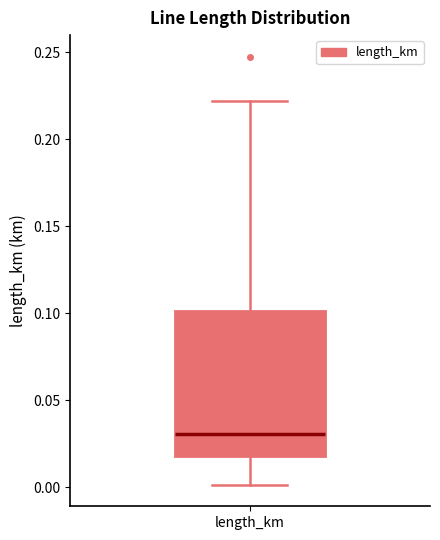

Read this box plot against the y-axis: the position of the median line, the range covered by the box, and the ends of both whiskers. The values are not printed on the chart, so give them approximately, as read against the axis.

median 0.03, box 0.02 to 0.10, whiskers 0.00 to 0.22